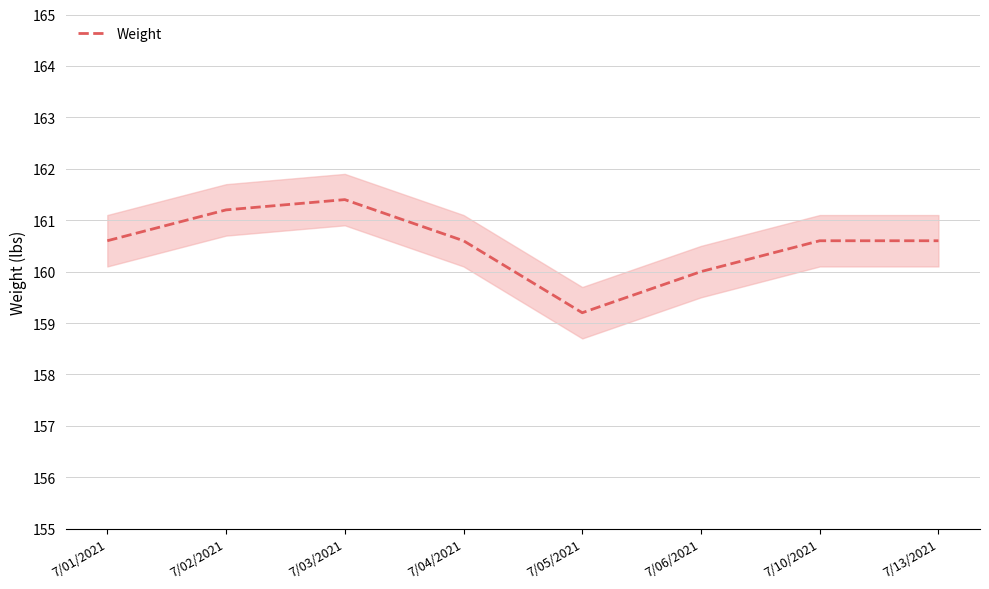

What is the value of the 5th point from the left?

159.2